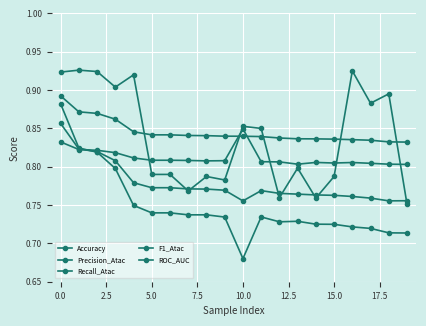

True or false: Recall_Atac and ROC_AUC intersect in this chart.

False